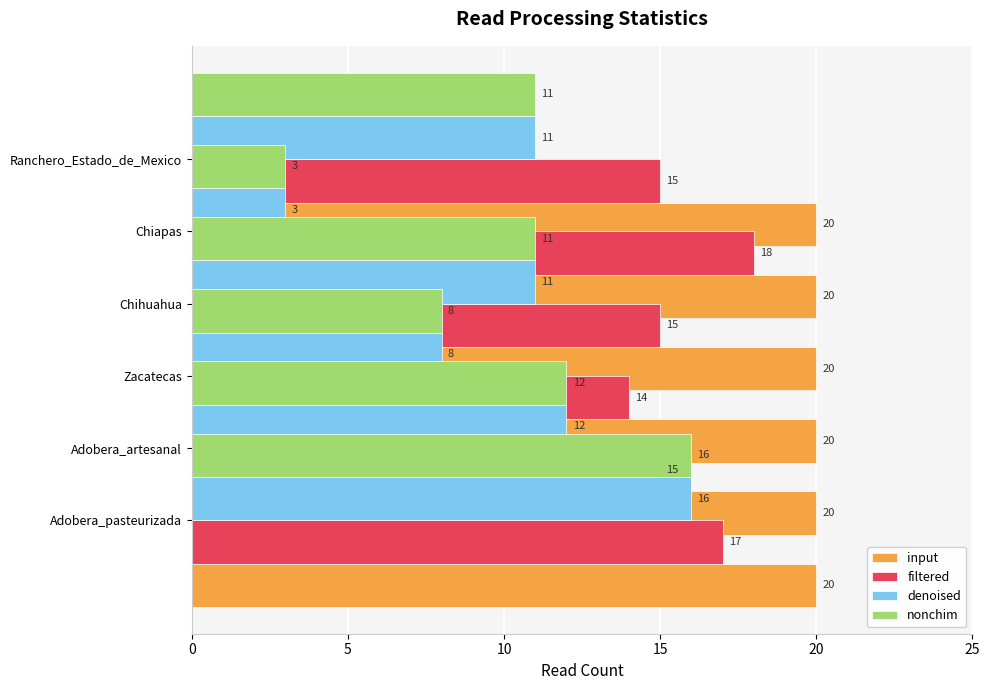

What is the value of the nonchim bar at the 4th from the left?

11.0